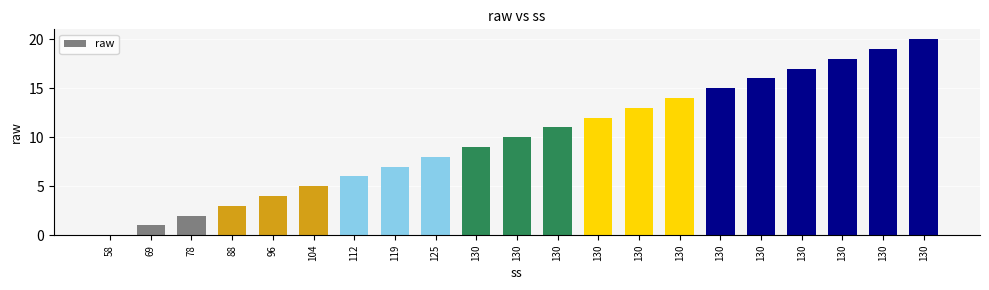

How many categories are shown in the chart?

21